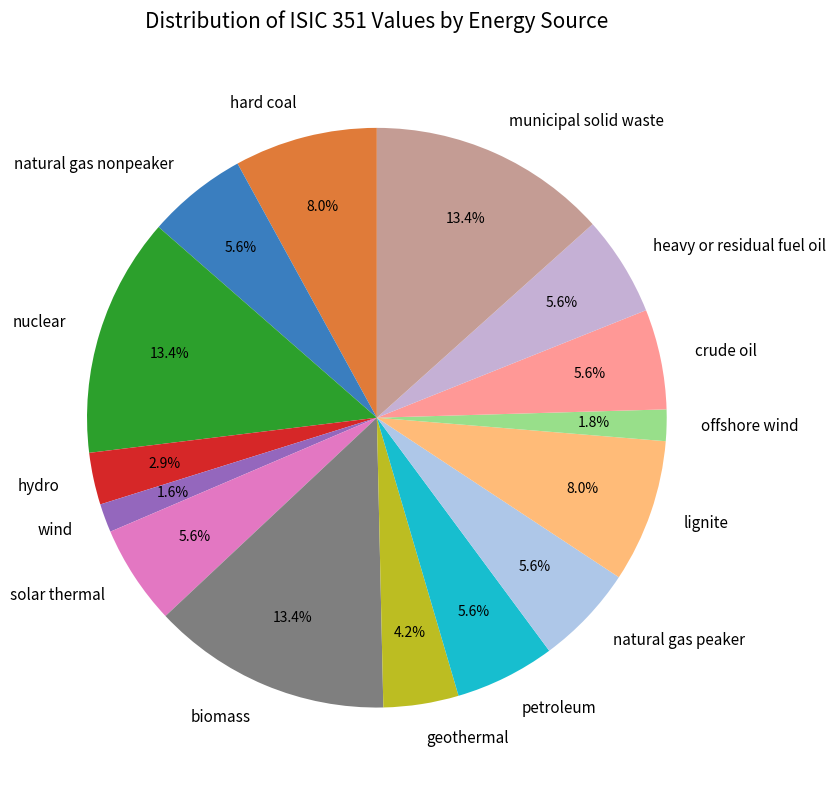

Between hydro and municipal solid waste, which is larger?

municipal solid waste